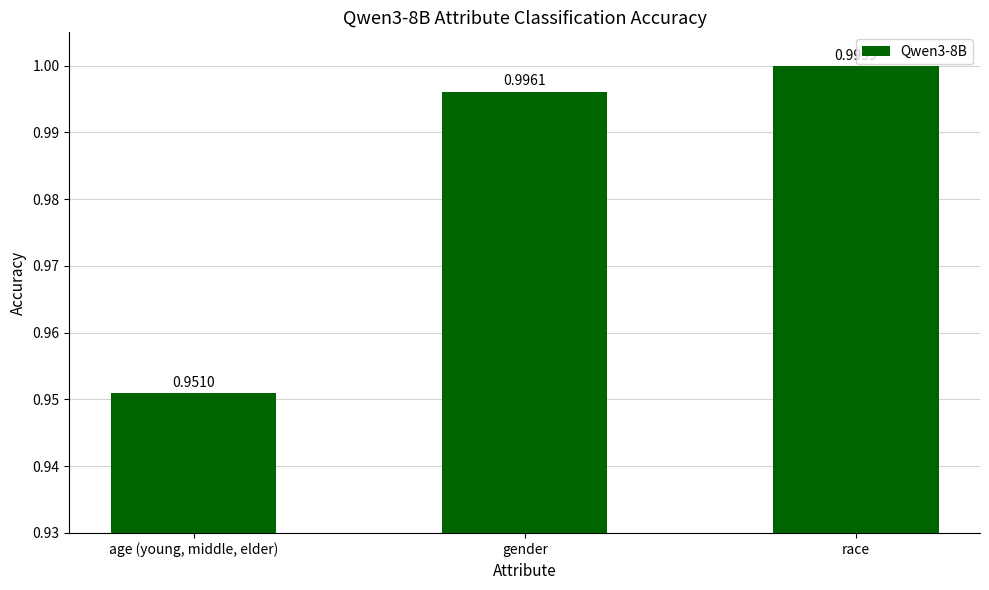

Where is the data nearest to the value 0?

age (young, middle, elder)